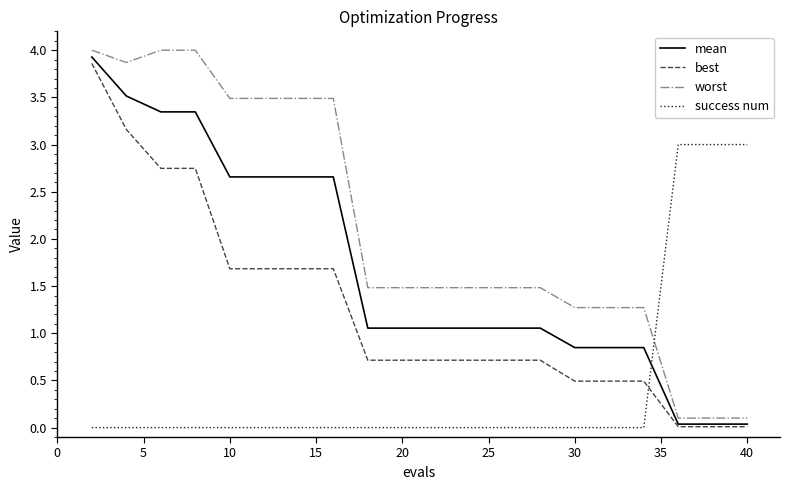

Which series has the widest spread of values?

worst